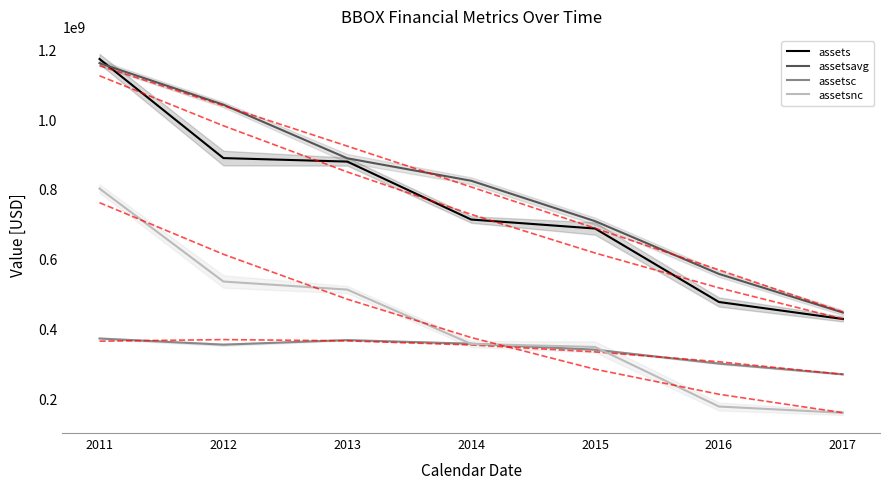

What is the approximate value of assetsc at 2013, to the nearest 50?

366682000